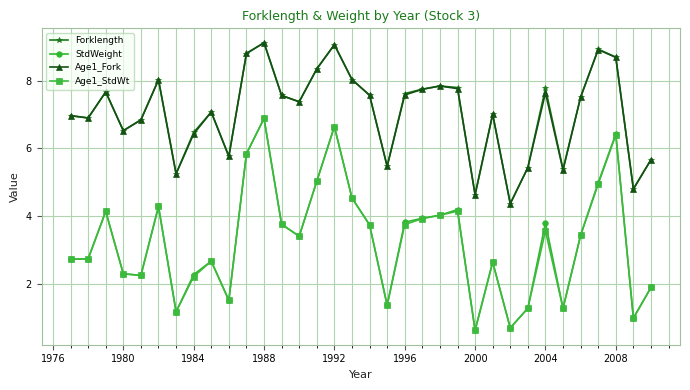

True or false: Age1_StdWt and Age1_Fork intersect in this chart.

False